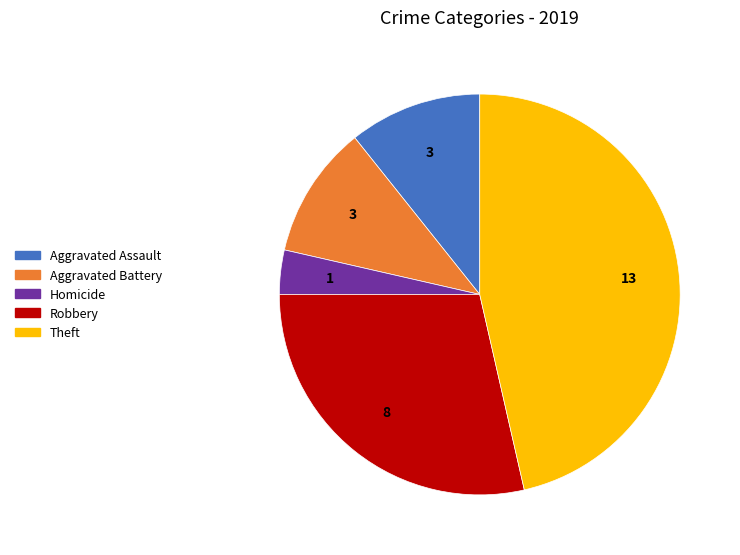

Count the number of slices in the pie.

5